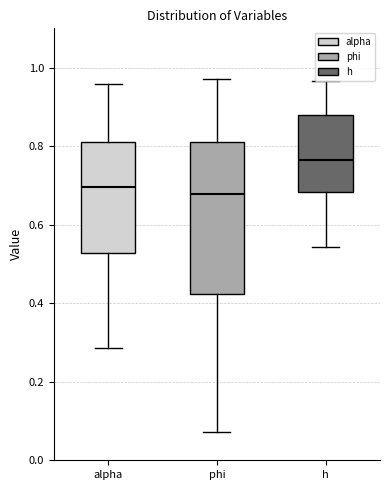

Which box's median line is the highest?

h